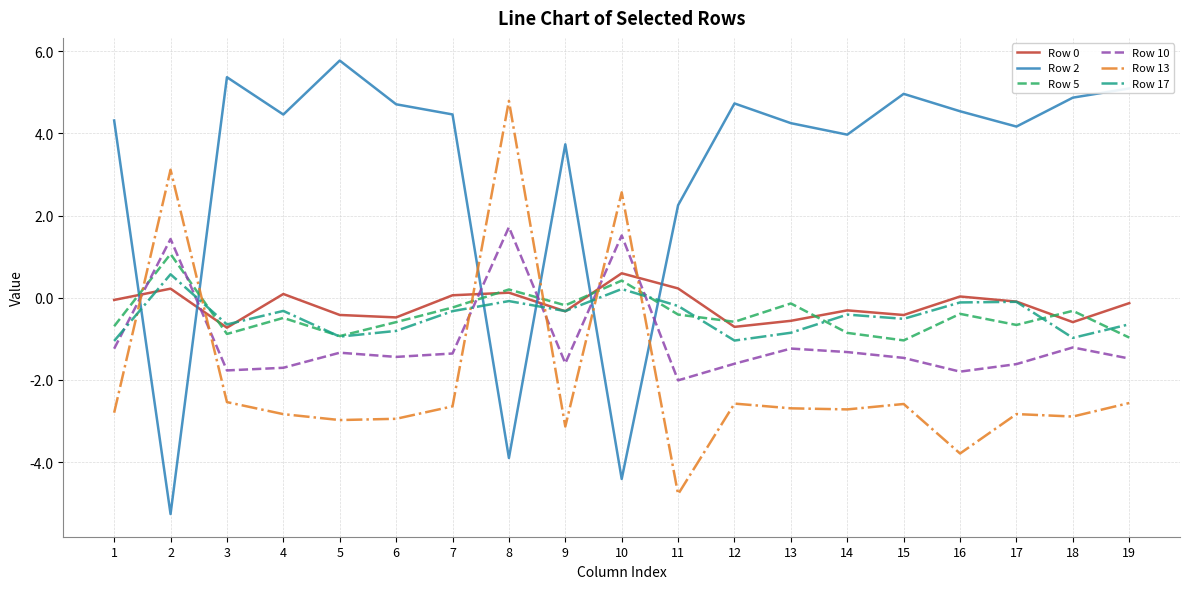

What is the smallest value displayed?

-5.3